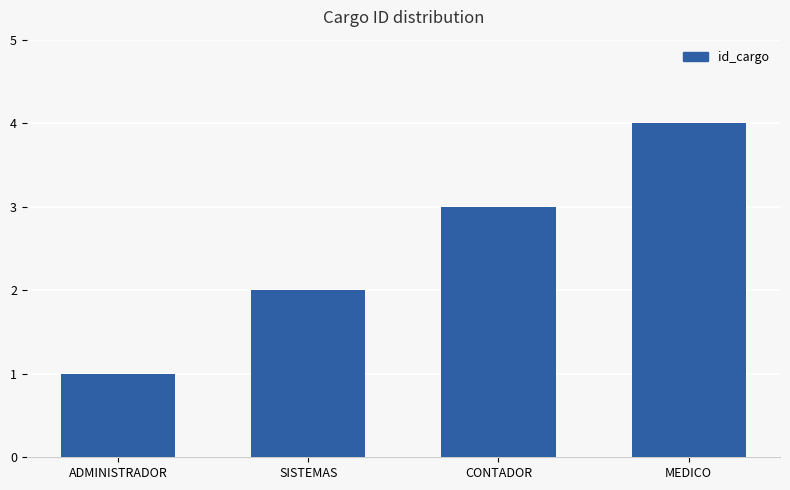

Rank the categories by value from highest to lowest.

MEDICO, CONTADOR, SISTEMAS, ADMINISTRADOR